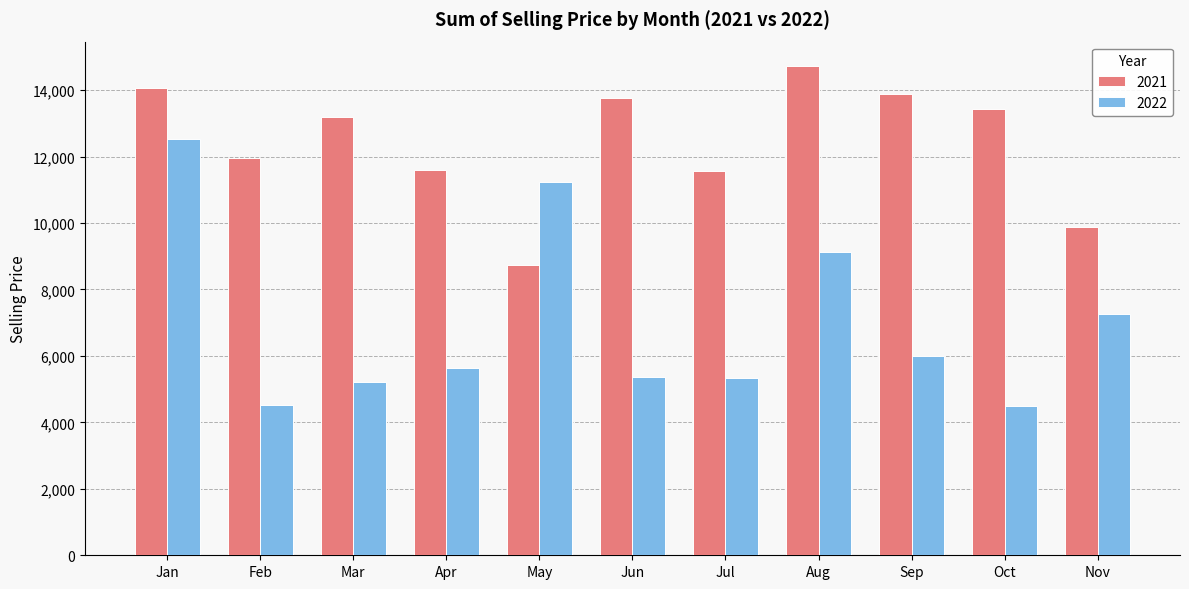

What are all the series names shown in the legend?

2021, 2022